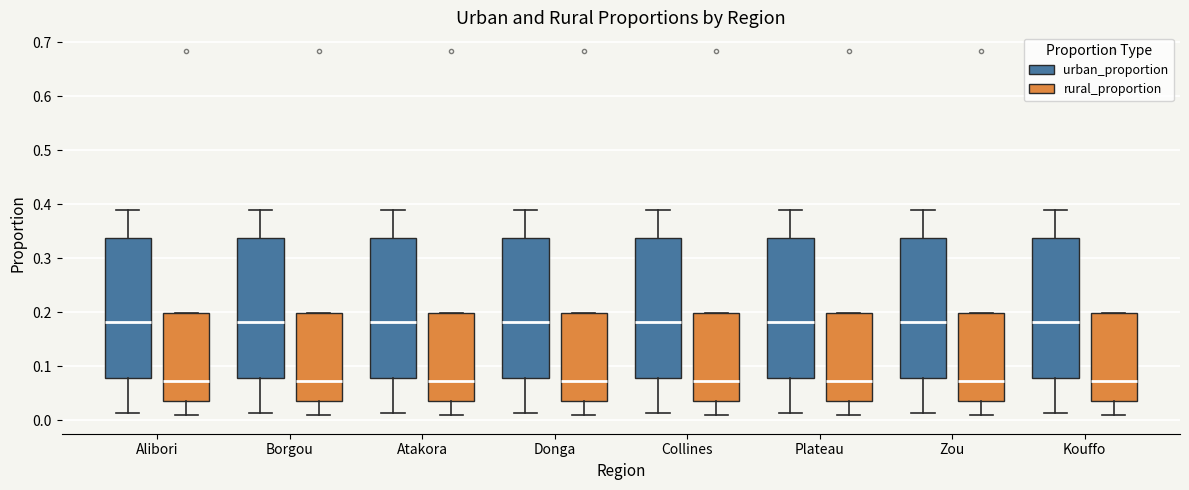

Reading left to right, read every box against the y-axis: the position of its median line, the range the box covers, and the ends of its whiskers. The values are not printed on the chart, so give them approximately, as read against the axis.

Alibori (urban_proportion): median 0.18, box 0.08 to 0.34, whiskers 0.01 to 0.39
Alibori (rural_proportion): median 0.07, box 0.04 to 0.20, whiskers 0.01 to 0.20
Borgou (urban_proportion): median 0.18, box 0.08 to 0.34, whiskers 0.01 to 0.39
Borgou (rural_proportion): median 0.07, box 0.04 to 0.20, whiskers 0.01 to 0.20
Atakora (urban_proportion): median 0.18, box 0.08 to 0.34, whiskers 0.01 to 0.39
Atakora (rural_proportion): median 0.07, box 0.04 to 0.20, whiskers 0.01 to 0.20
Donga (urban_proportion): median 0.18, box 0.08 to 0.34, whiskers 0.01 to 0.39
Donga (rural_proportion): median 0.07, box 0.04 to 0.20, whiskers 0.01 to 0.20
Collines (urban_proportion): median 0.18, box 0.08 to 0.34, whiskers 0.01 to 0.39
Collines (rural_proportion): median 0.07, box 0.04 to 0.20, whiskers 0.01 to 0.20
Plateau (urban_proportion): median 0.18, box 0.08 to 0.34, whiskers 0.01 to 0.39
Plateau (rural_proportion): median 0.07, box 0.04 to 0.20, whiskers 0.01 to 0.20
Zou (urban_proportion): median 0.18, box 0.08 to 0.34, whiskers 0.01 to 0.39
Zou (rural_proportion): median 0.07, box 0.04 to 0.20, whiskers 0.01 to 0.20
Kouffo (urban_proportion): median 0.18, box 0.08 to 0.34, whiskers 0.01 to 0.39
Kouffo (rural_proportion): median 0.07, box 0.04 to 0.20, whiskers 0.01 to 0.20